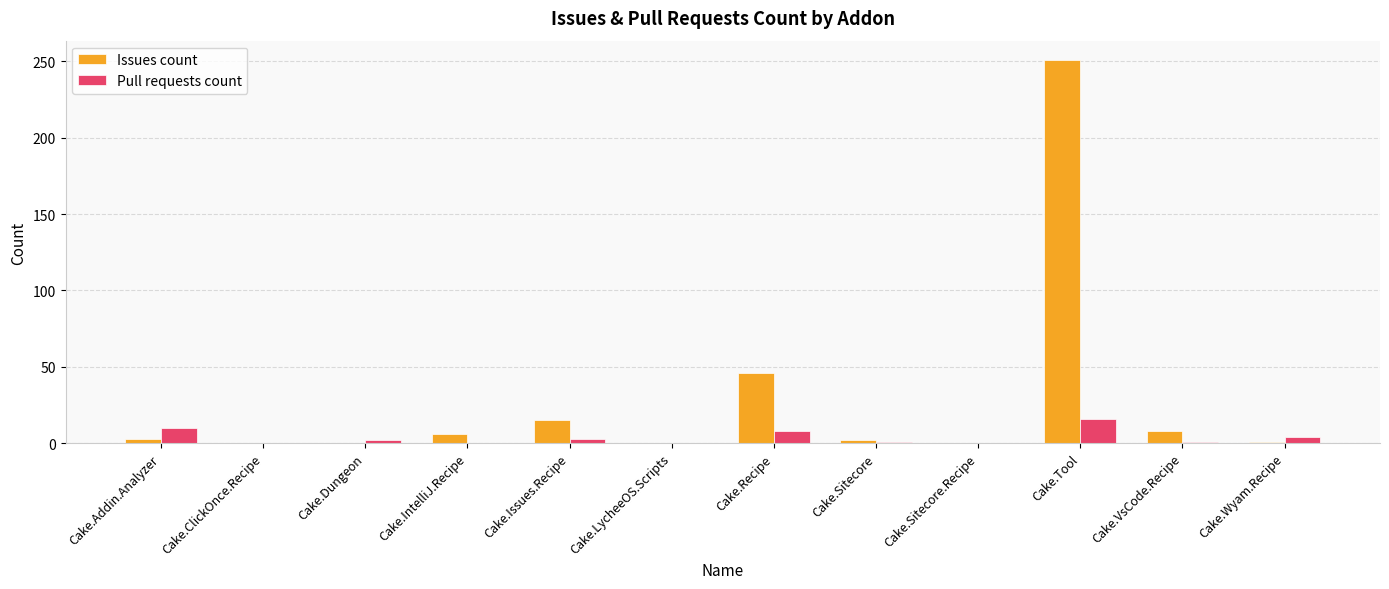

At which category is the sum across all series the highest?

Cake.Tool